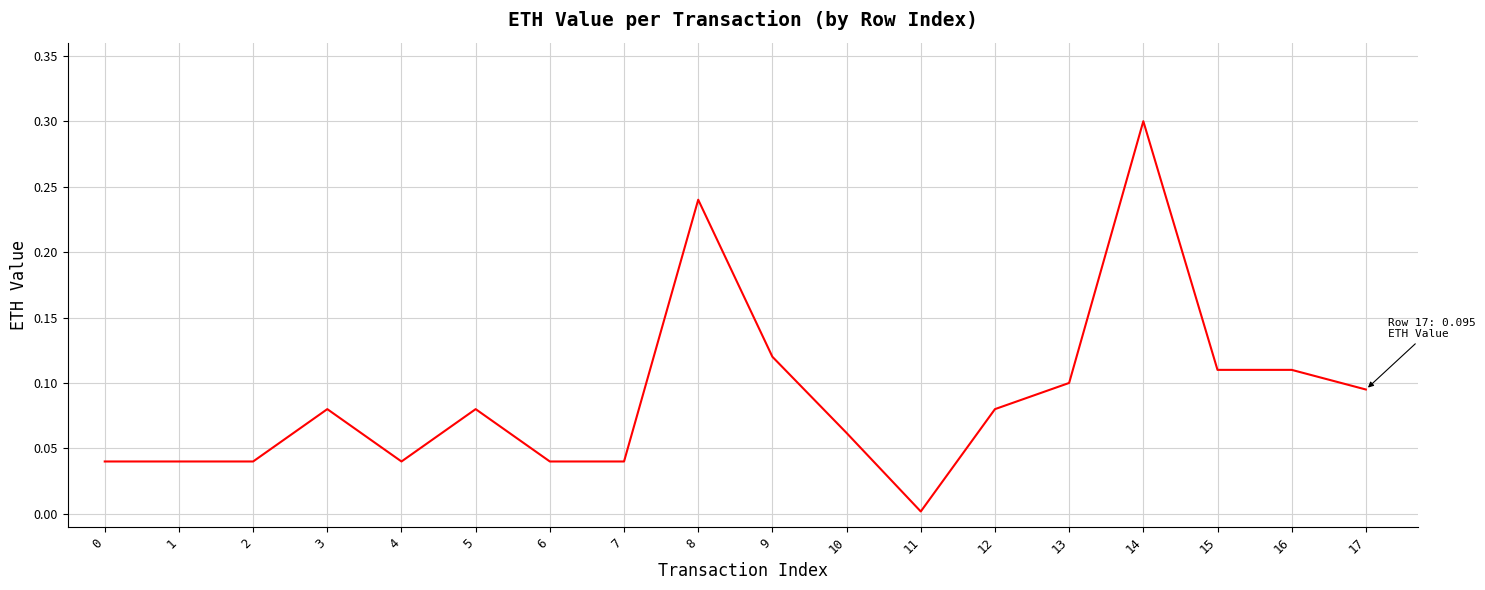

What is the difference between the maximum and minimum values?

0.3